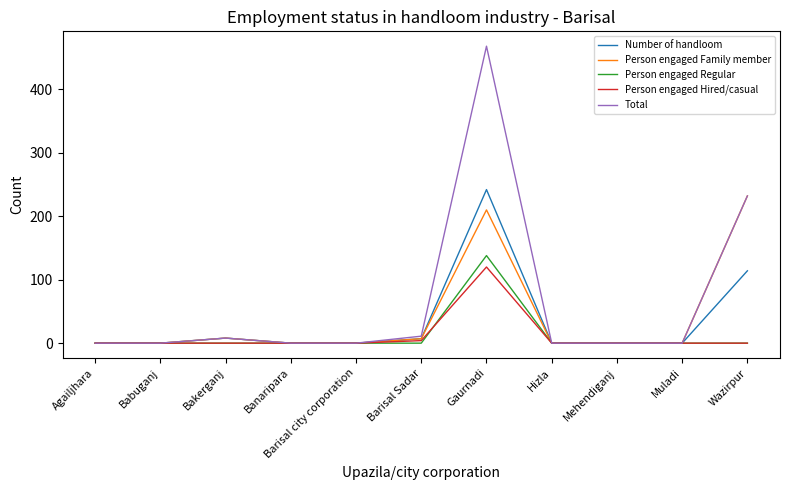

What is the average value of the Person engaged Regular series?

13